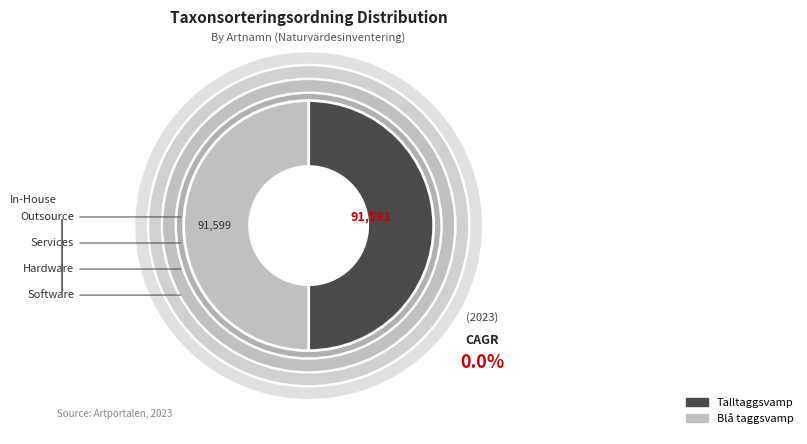

To the nearest percent, what percentage of the pie is Talltaggsvamp?

50%